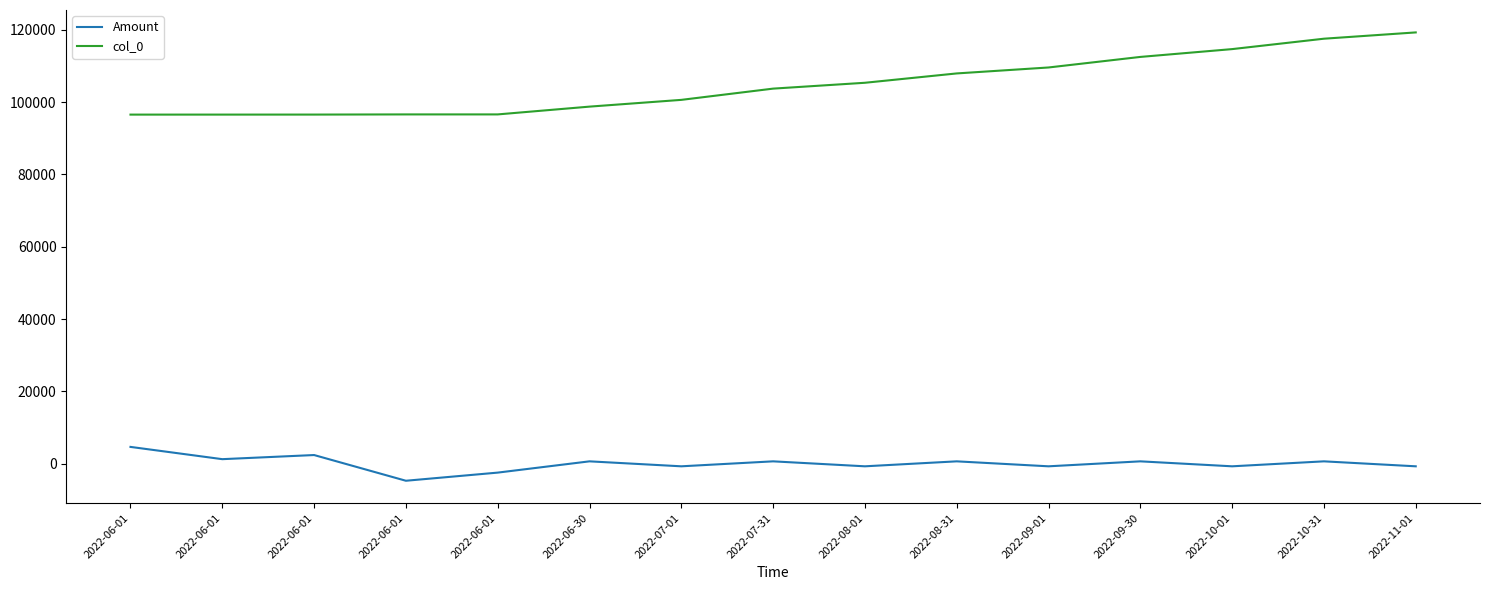

Reading left to right, list all the values displayed in this chart.

Amount: 2022-06-01=4678.2	2022-06-01=1288.2	2022-06-01=2428.6	2022-06-01=-4678.2	2022-06-01=-2428.6	2022-06-30=686.4	2022-07-01=-686.4	2022-07-31=686.4	2022-08-01=-686.4	2022-08-31=686.4	2022-09-01=-686.4	2022-09-30=686.4	2022-10-01=-686.4	2022-10-31=686.4	2022-11-01=-686.4
col_0: 2022-06-01=96522.0	2022-06-01=96524.0	2022-06-01=96530.0	2022-06-01=96575.0	2022-06-01=96576.0	2022-06-30=98728.0	2022-07-01=100596.0	2022-07-31=103704.0	2022-08-01=105321.0	2022-08-31=107903.0	2022-09-01=109548.0	2022-09-30=112466.0	2022-10-01=114626.0	2022-10-31=117501.0	2022-11-01=119239.0